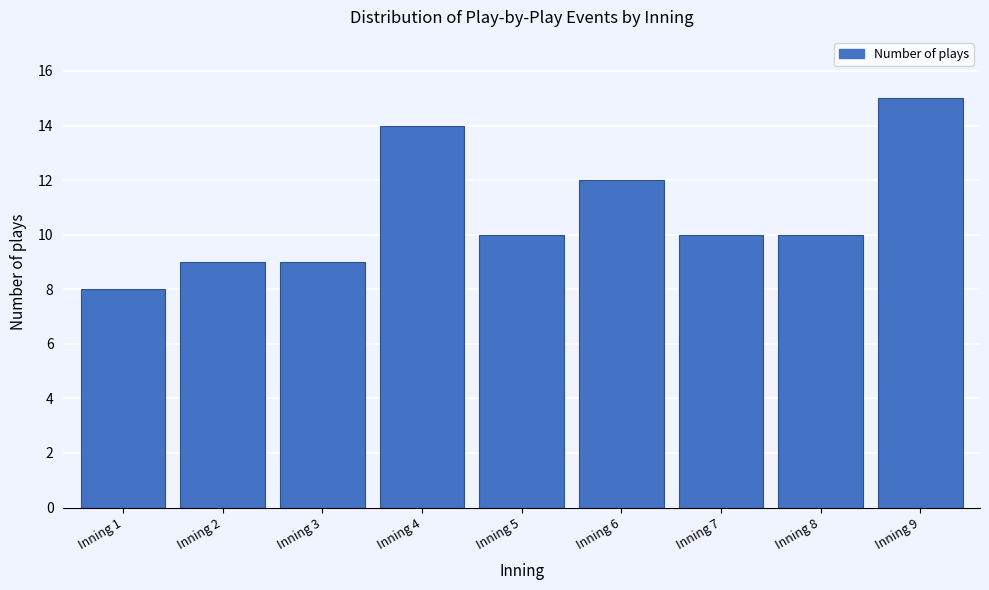

Reading left to right, transcribe all the data shown in this chart.

Inning 1=8	Inning 2=9	Inning 3=9	Inning 4=14	Inning 5=10	Inning 6=12	Inning 7=10	Inning 8=10	Inning 9=15